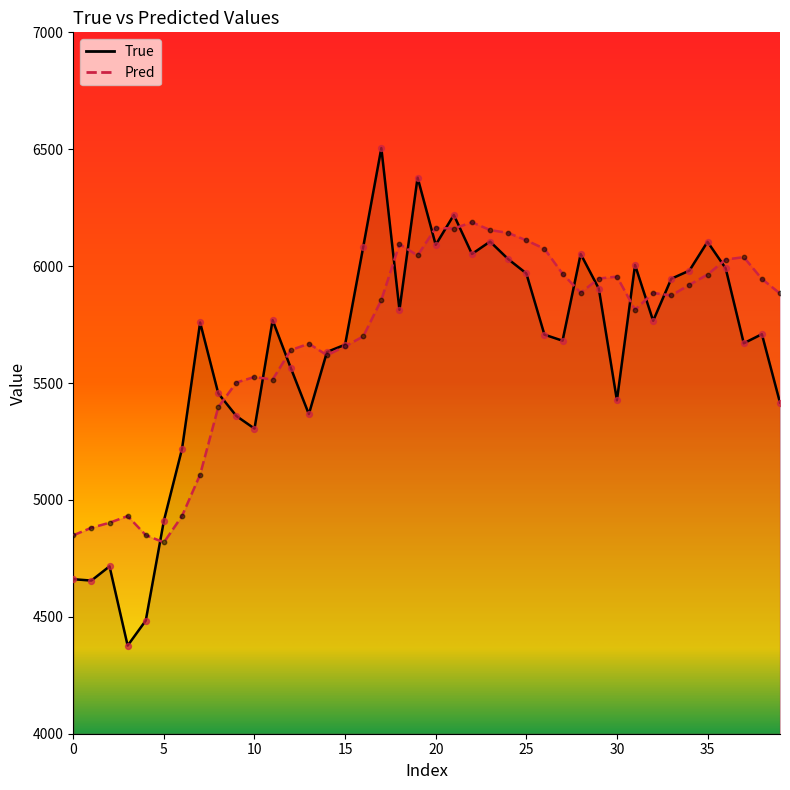

At which category is the sum across all series the highest?

19